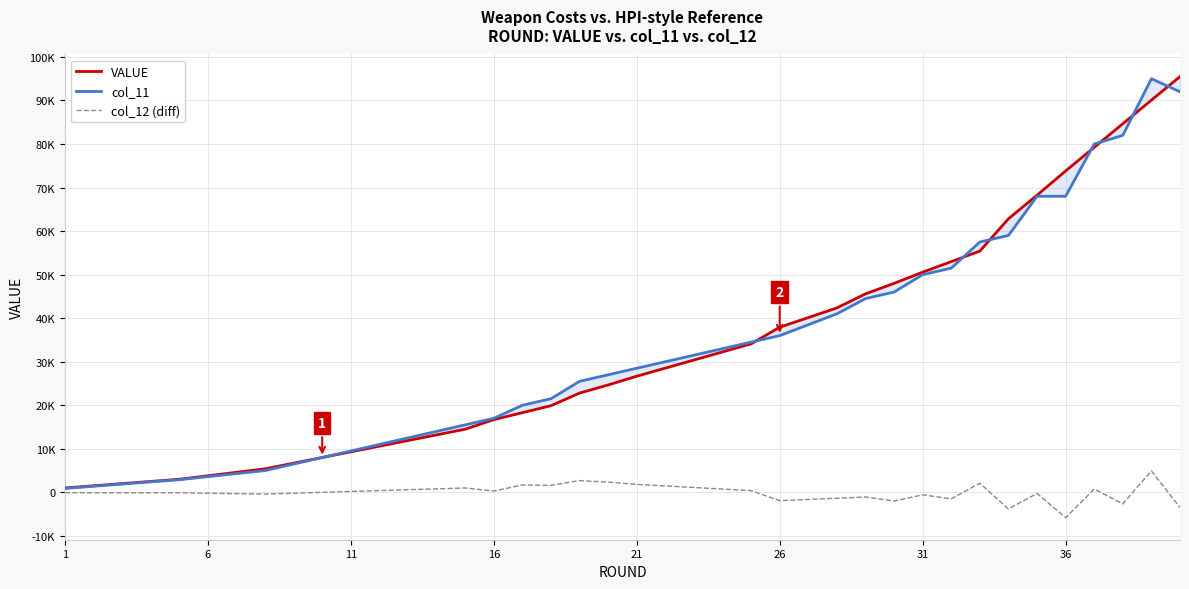

What is the maximum value shown in the chart?

95500